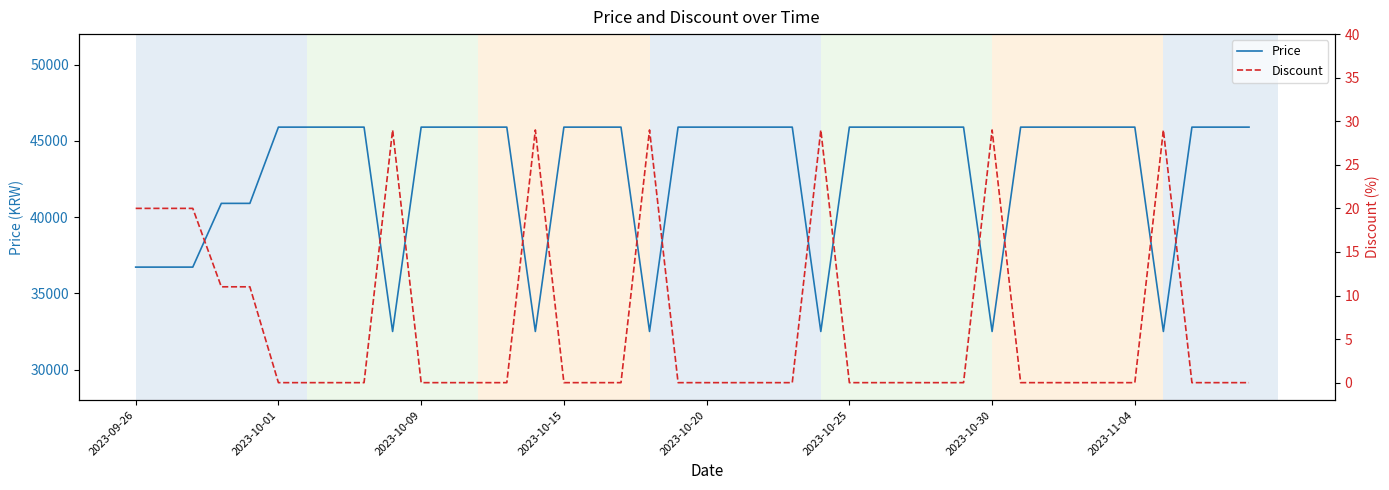

True or false: Discount and Price cross at least once.

False